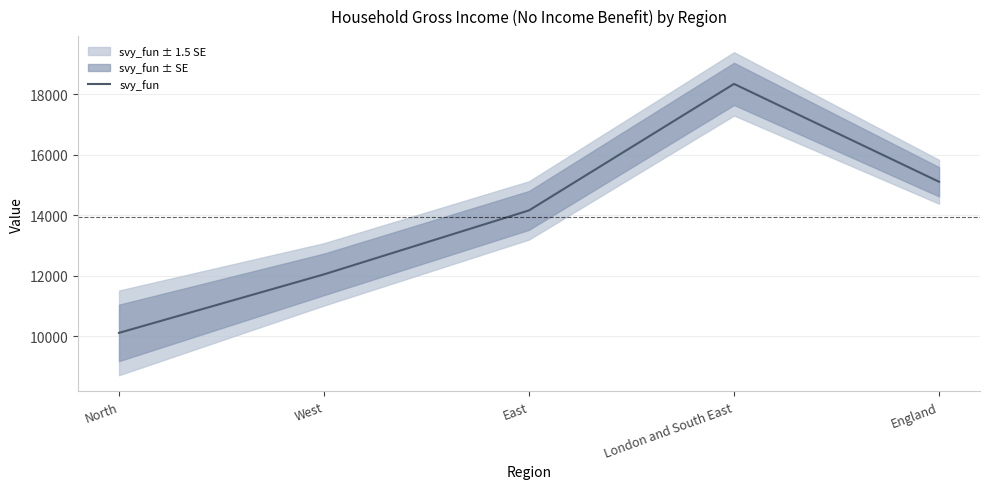

Does the chart have visible grid lines?

Yes